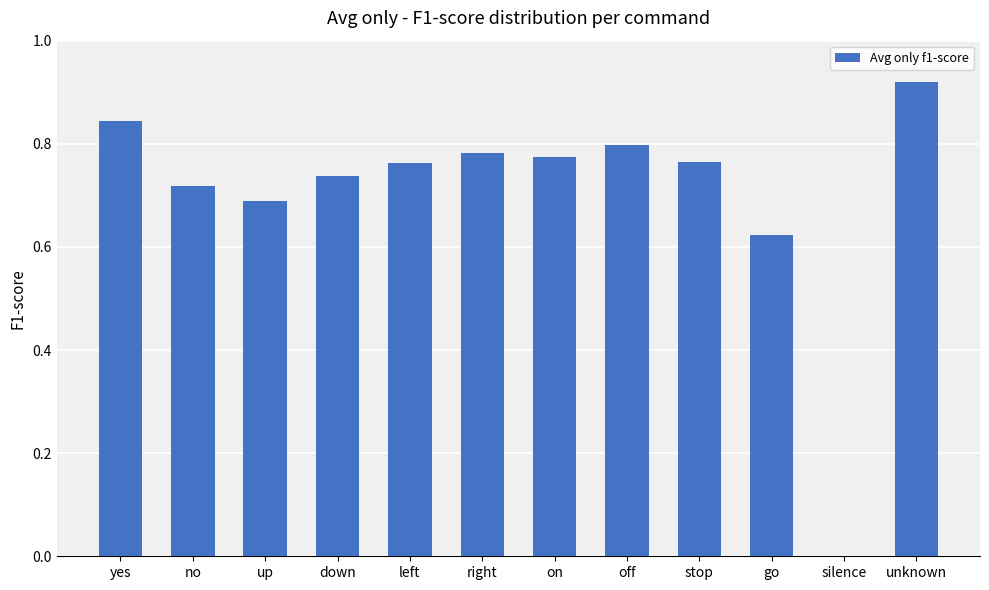

Is it true that the value at no is 1.1?

False